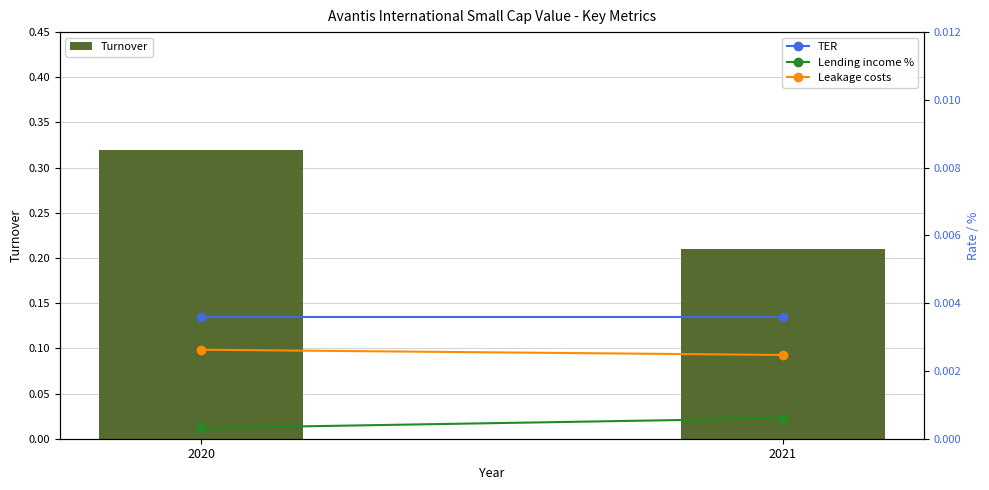

How many series are shown in this chart?

4